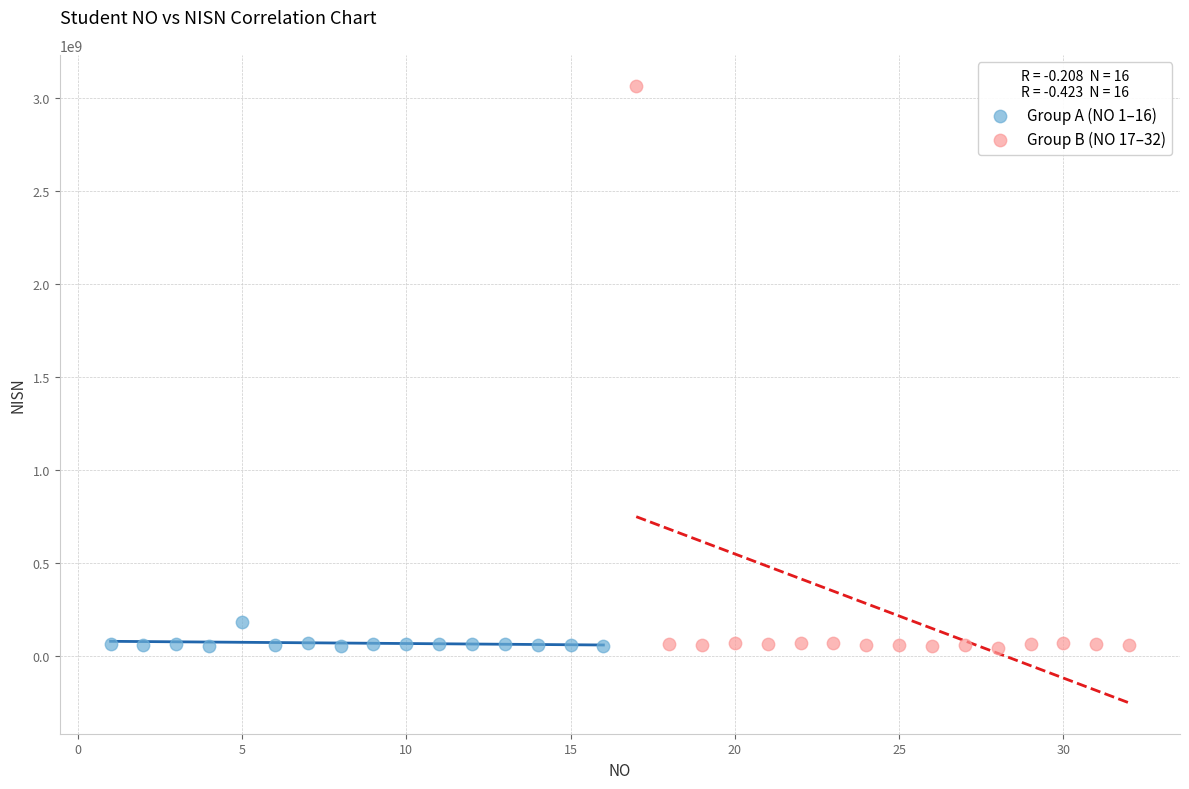

Which series contains the highest Y value?

Group B (NO 17–32)